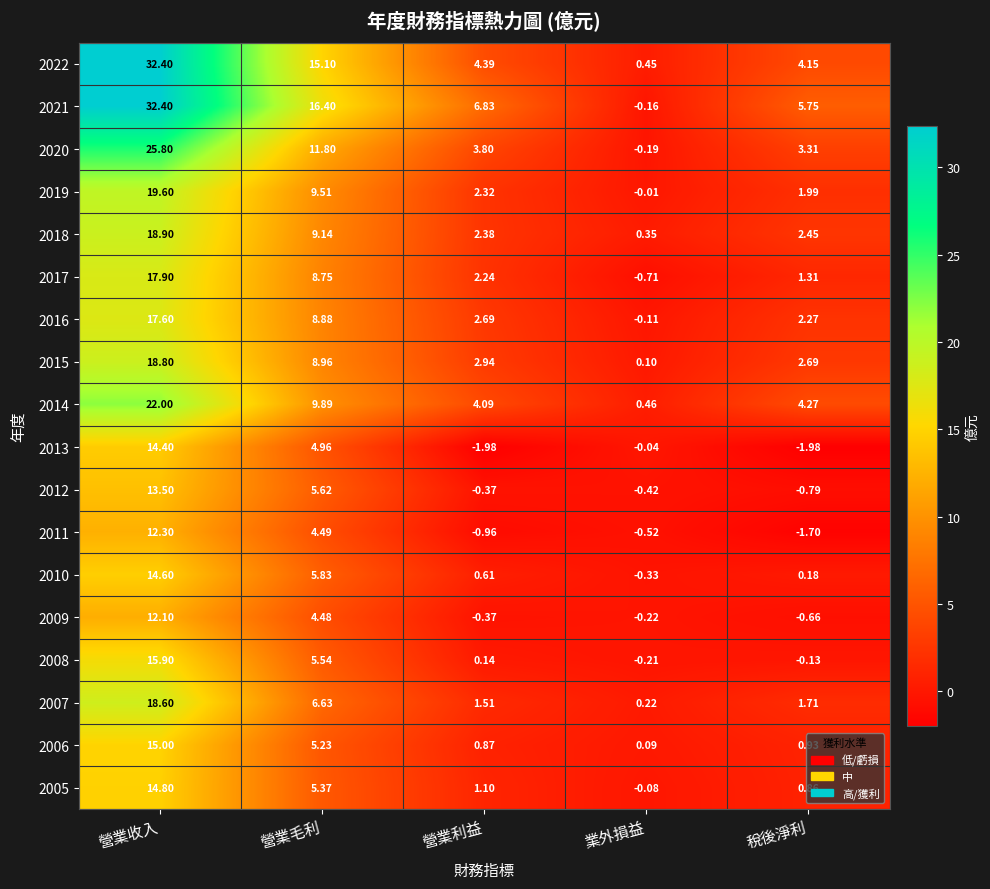

At which label is 2009 closest to 5?

營業毛利